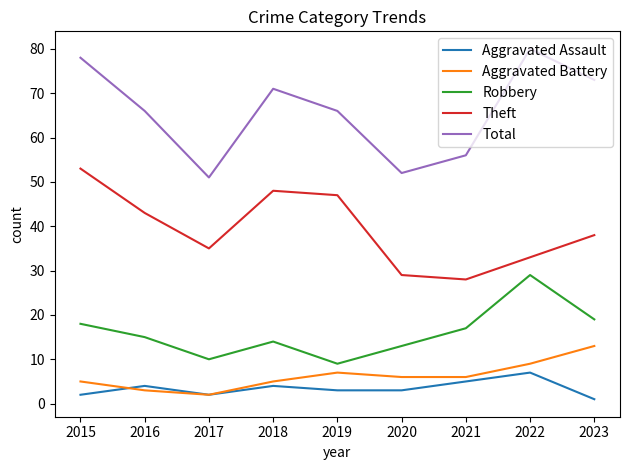

What is the difference between the Total values at 2017 and 2018?

20